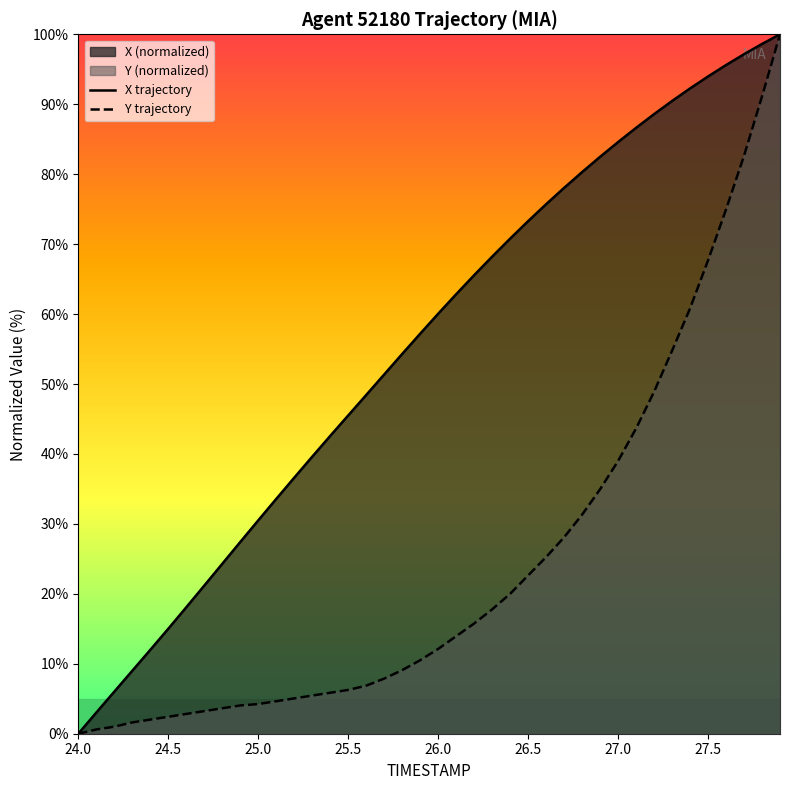

At 25.0, list the series in order from smallest to largest.

Y trajectory, X trajectory